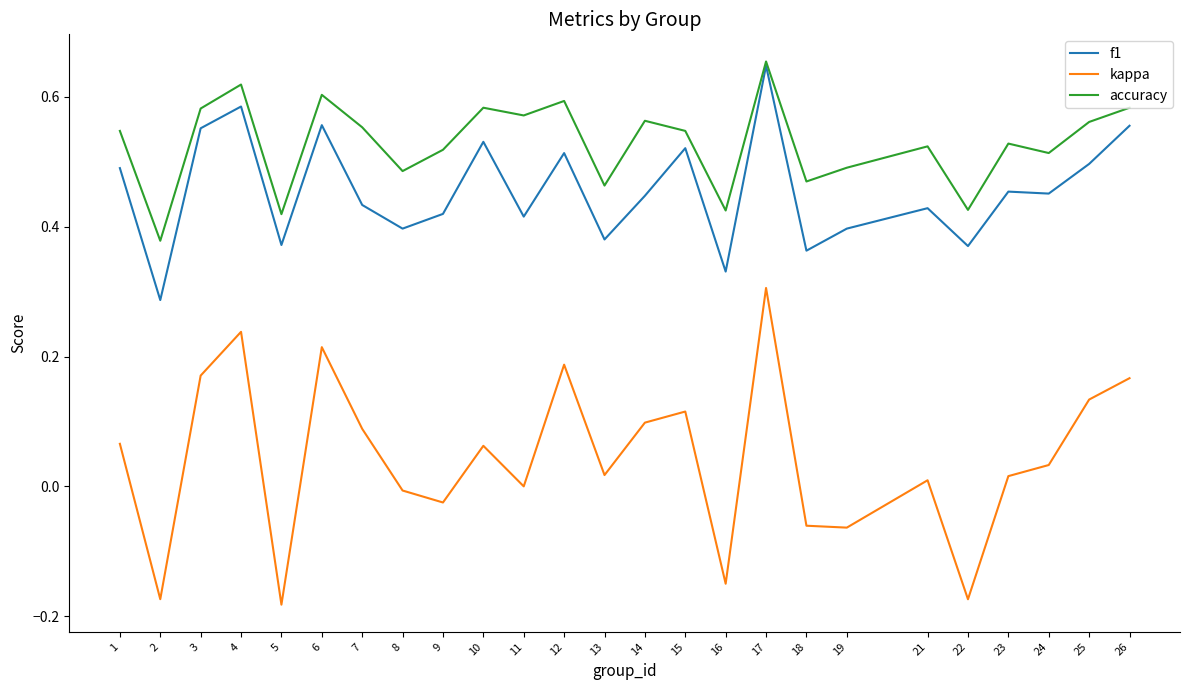

True or false: f1 and kappa cross at least once.

False